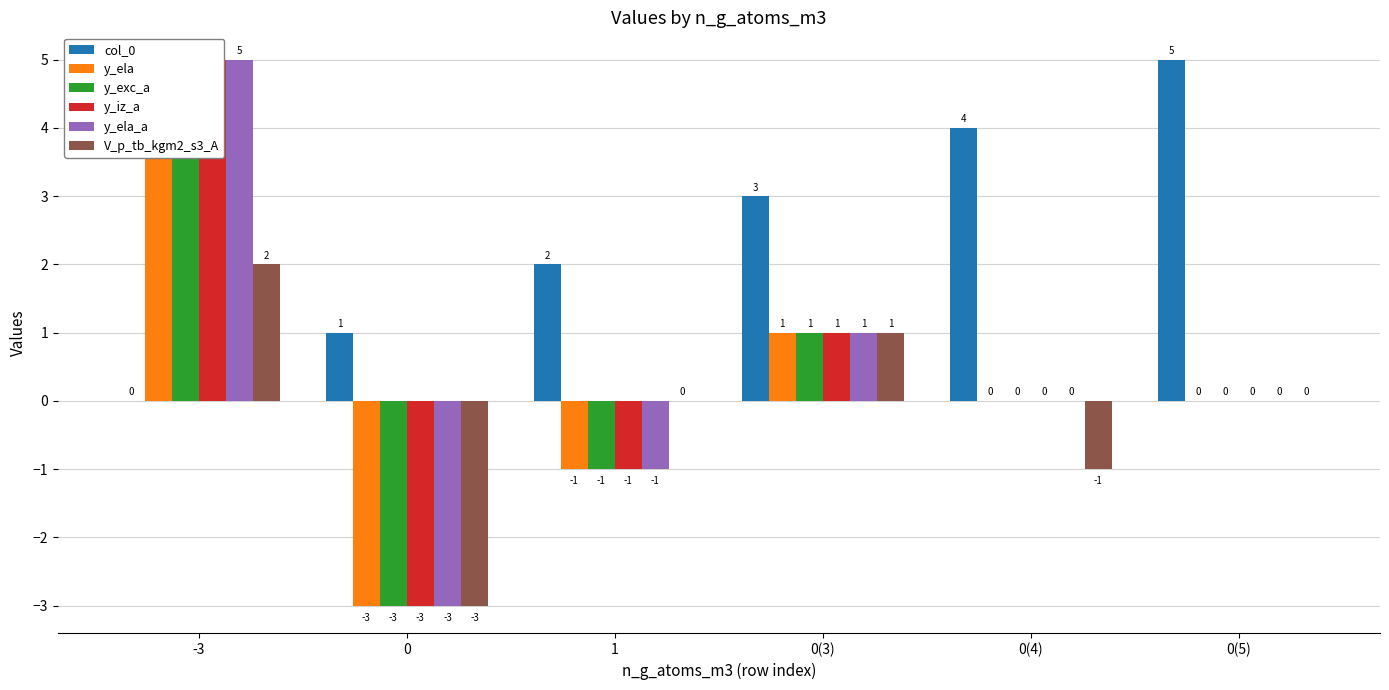

What is the difference between the second highest and minimum values in the y_iz_a series?

4